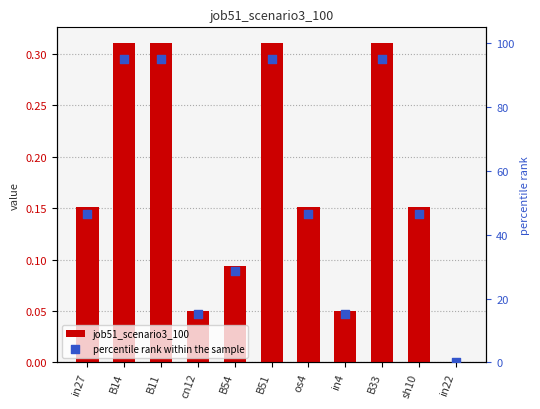

Which series has the largest Y range (max minus min)?

percentile rank within the sample